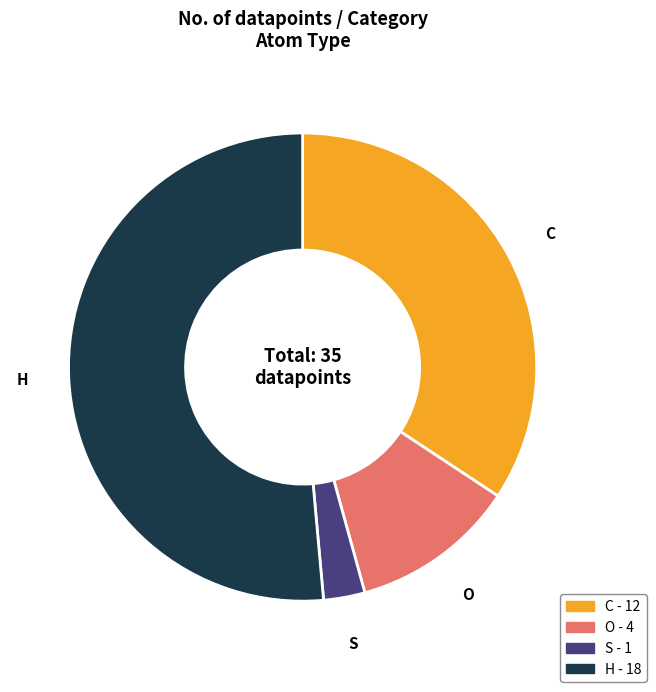

Does H represent more than half of the total?

Yes